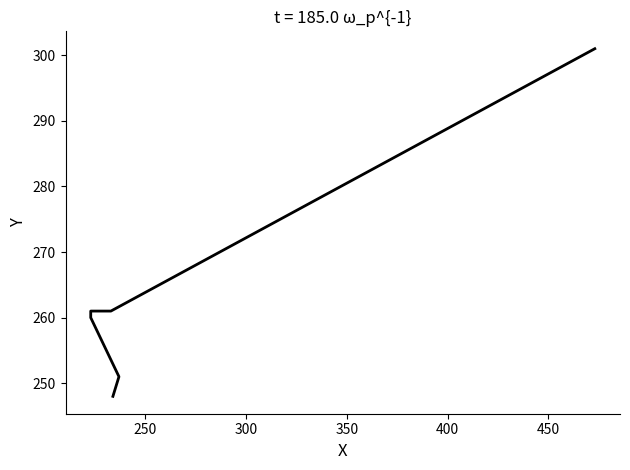

Does the chart have visible grid lines?

No